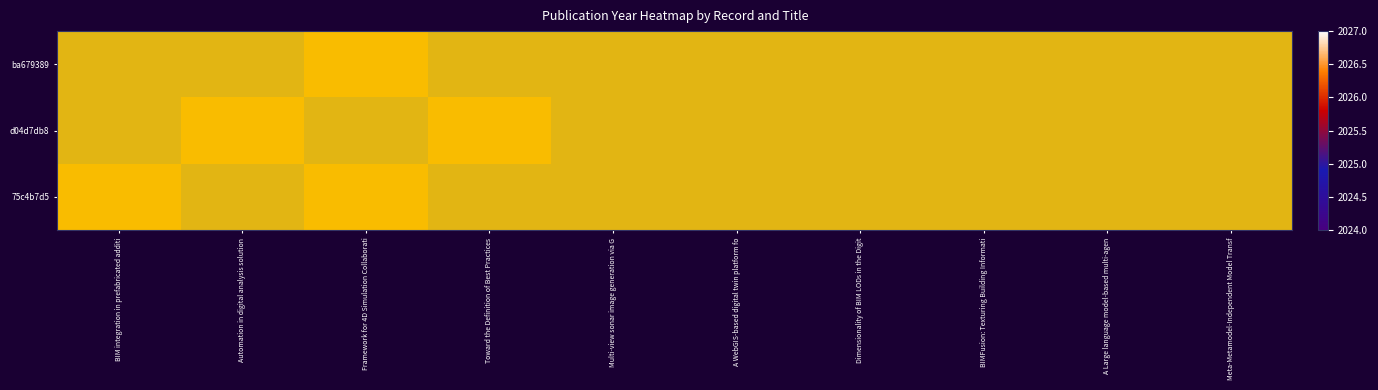

What is the sum of all ba679389 values?

20270